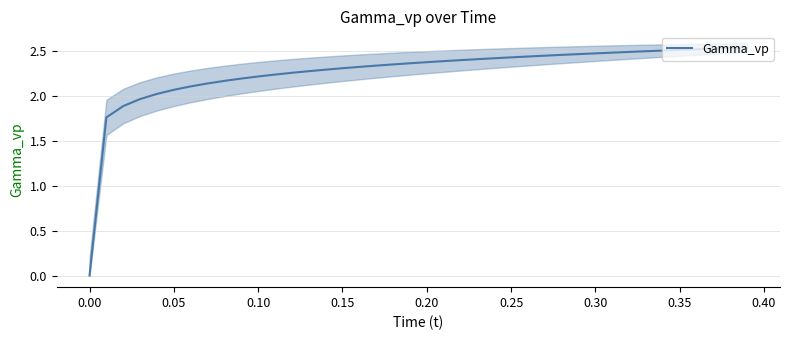

Reading right to left, extract all data points from this chart.

2.5	2.5	2.5	2.5	2.5	2.5	2.5	2.5	2.5	2.5	2.5	2.5	2.4	2.4	2.4	2.4	2.4	2.4	2.4	2.4	2.4	2.3	2.3	2.3	2.3	2.3	2.3	2.3	2.2	2.2	2.2	2.2	2.1	2.1	2.1	2.0	2.0	1.9	1.8	0.0